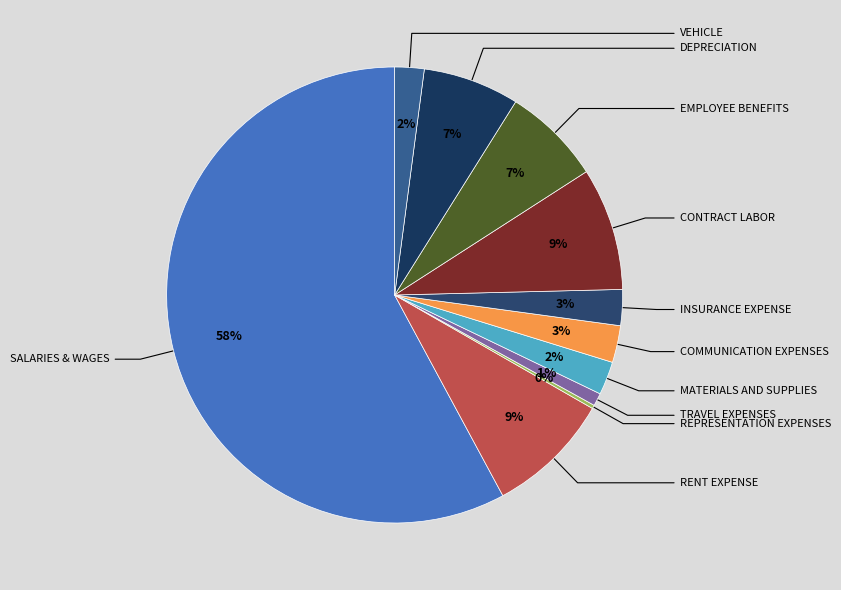

To the nearest percent, what is the difference between the largest and smallest slice percentages?

58%